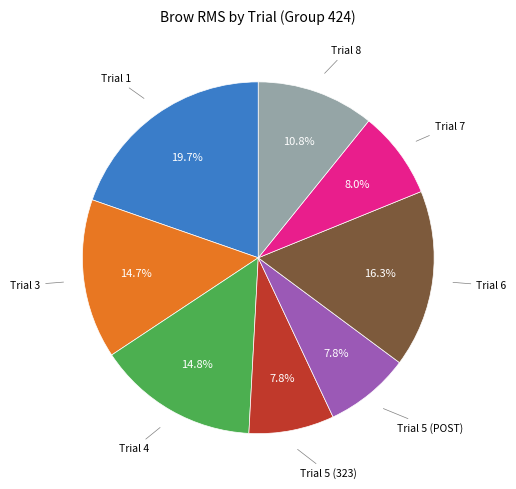

To the nearest percent, what is the difference between the largest and smallest slice percentages?

12%